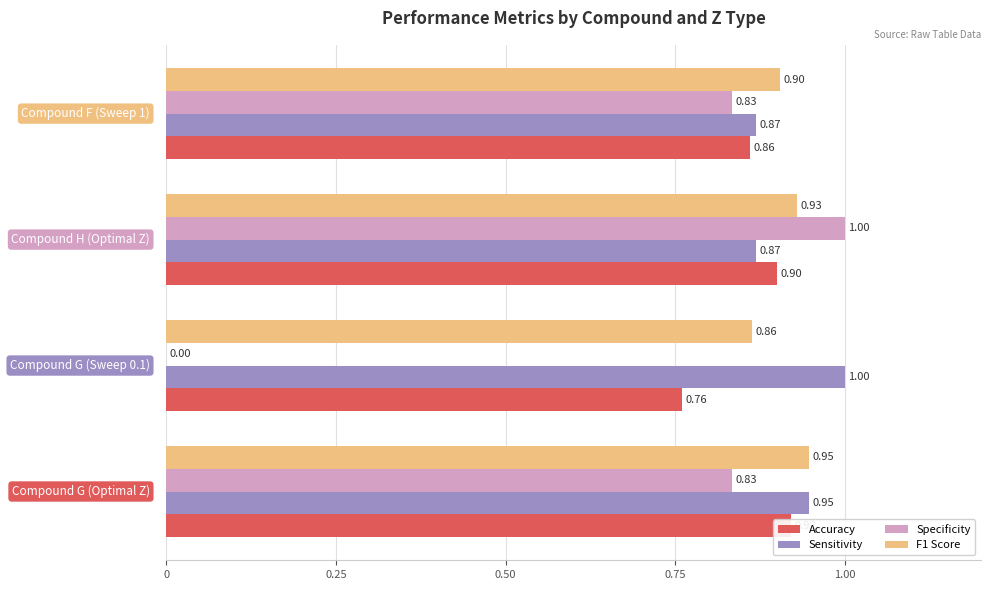

The value of Specificity at 0.75 is 0.8. True or false?

True